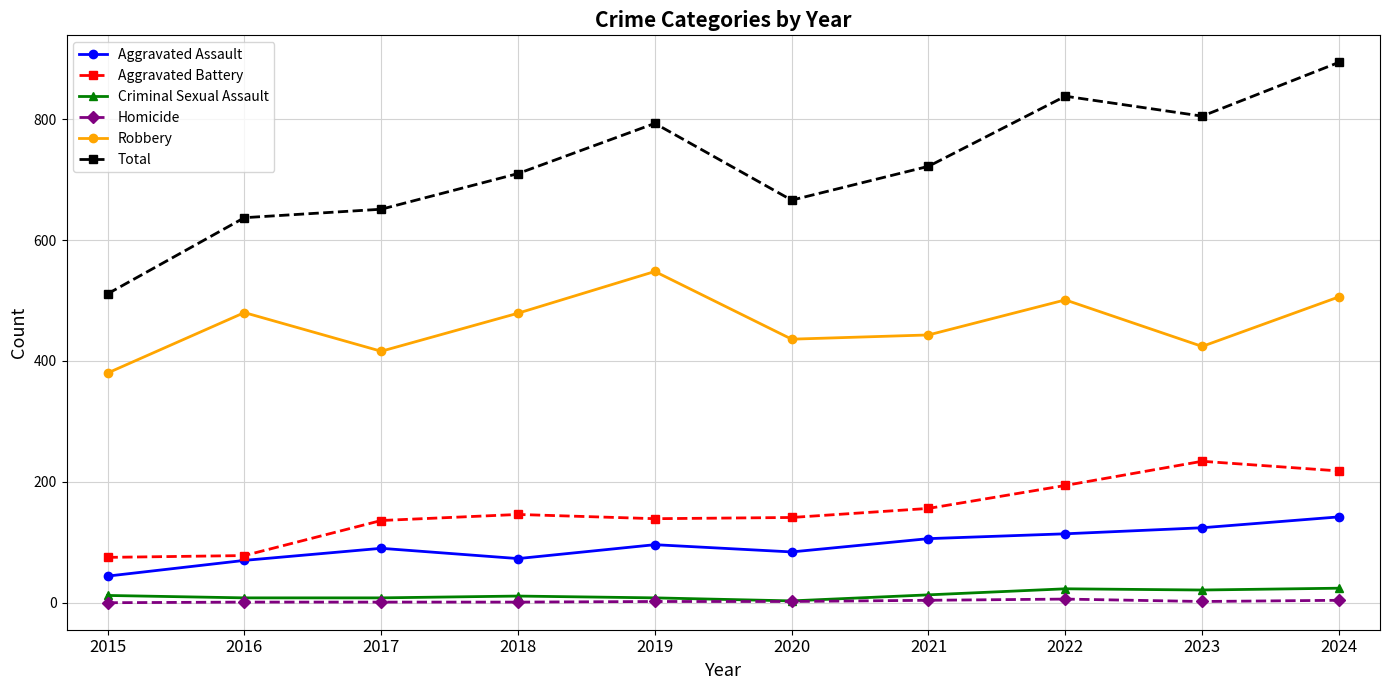

Does the chart have visible grid lines?

Yes